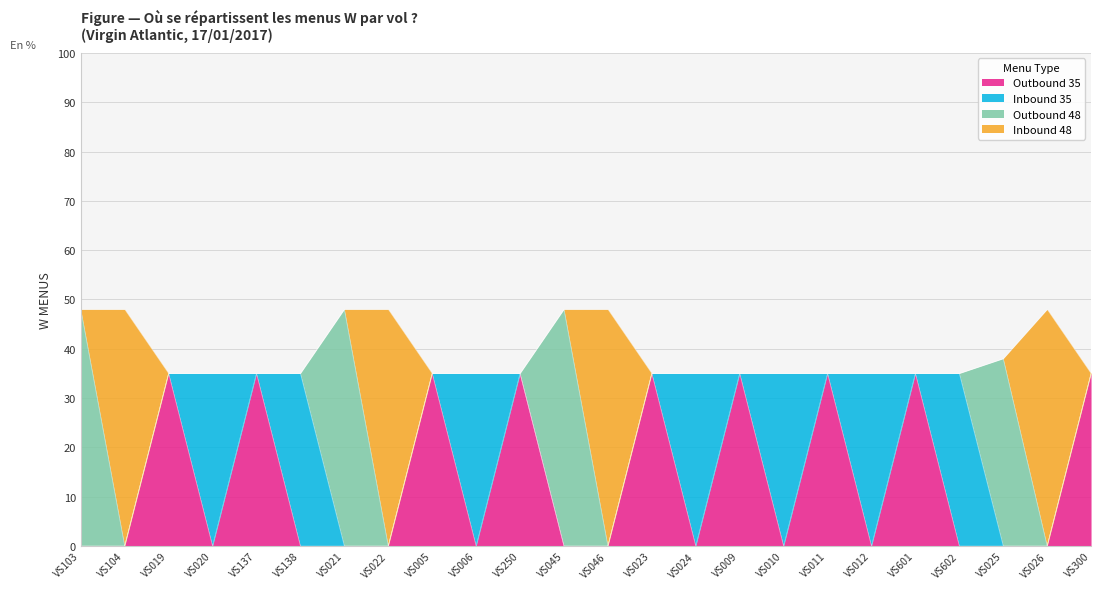

Where is the first local maximum for Outbound 35?

VS019